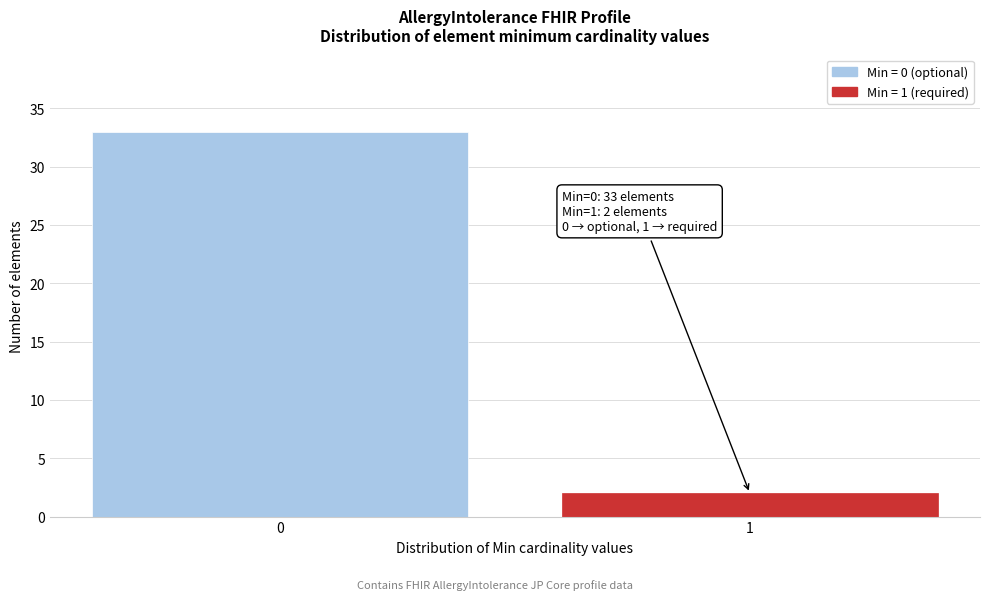

Reading left to right, extract all data points from this chart.

33	2